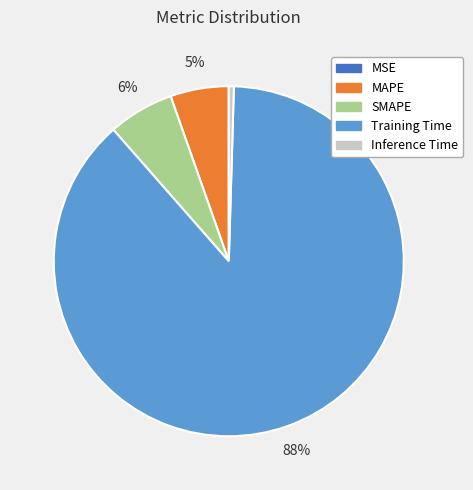

What is the largest slice in the pie chart?

Training Time